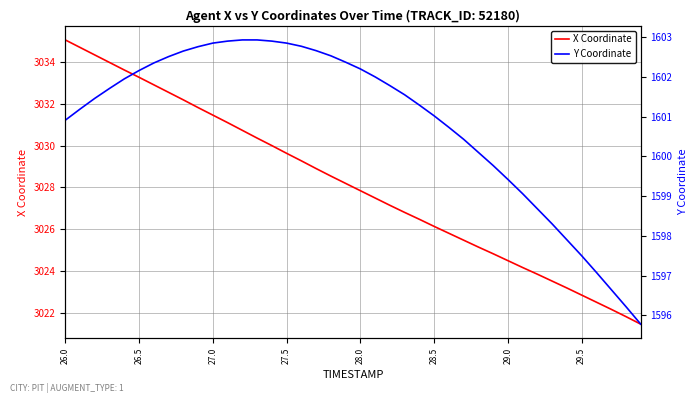

Rank the series by their average value, from lowest to highest.

Y Coordinate, X Coordinate